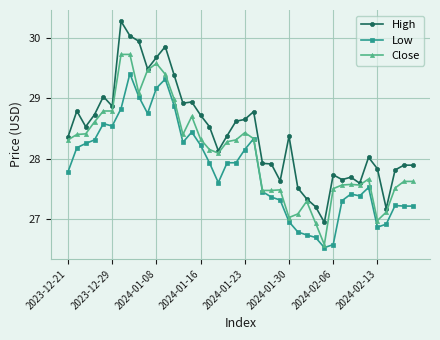

Which series has the widest spread of values?

High